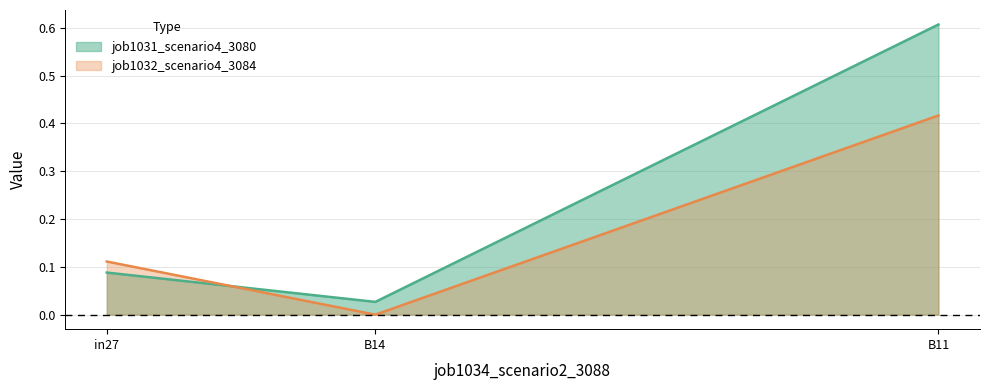

Which series changed the most between in27 and B11?

job1031_scenario4_3080